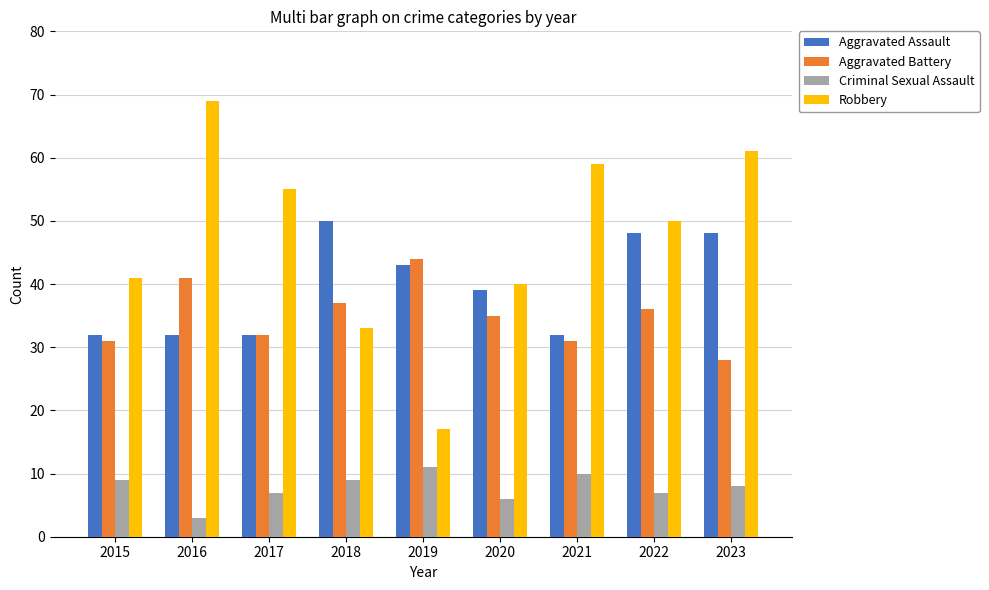

What value does the Aggravated Battery series have at 2016, to the nearest 10?

40